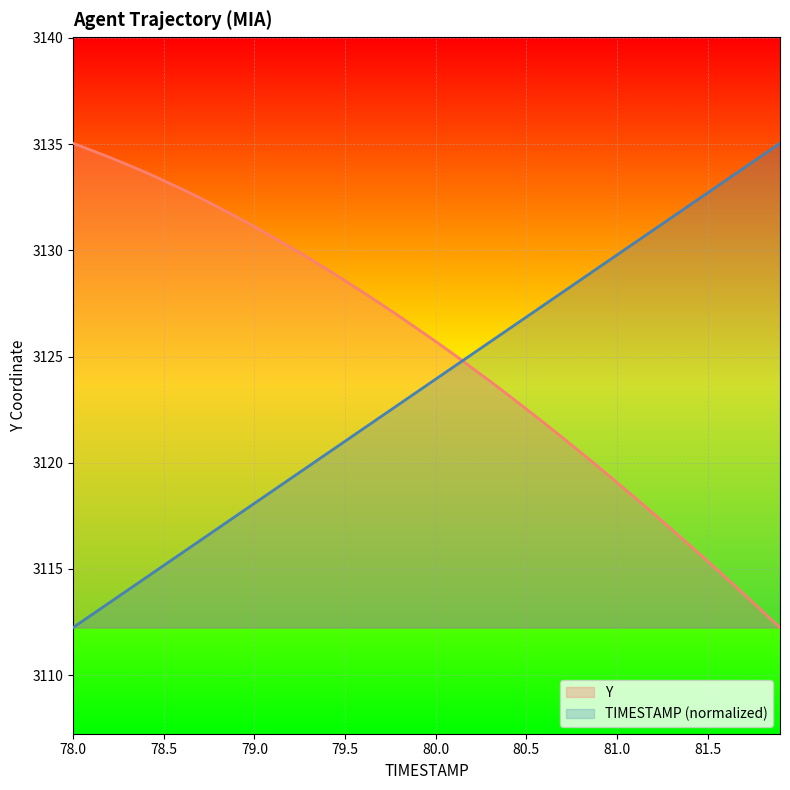

How many lines are shown in the chart?

2